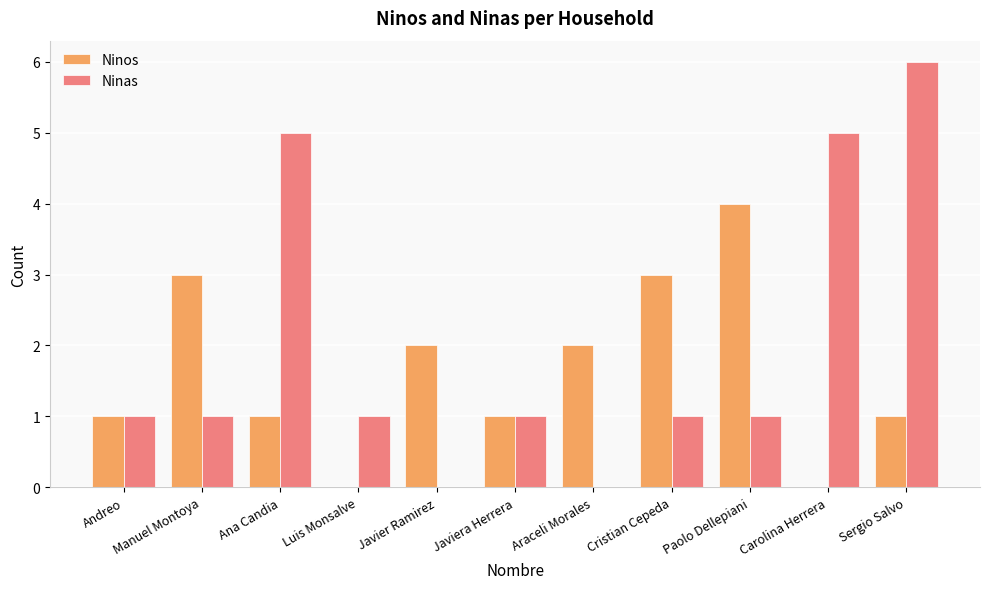

What is the total value across all series at Ana Candia?

6